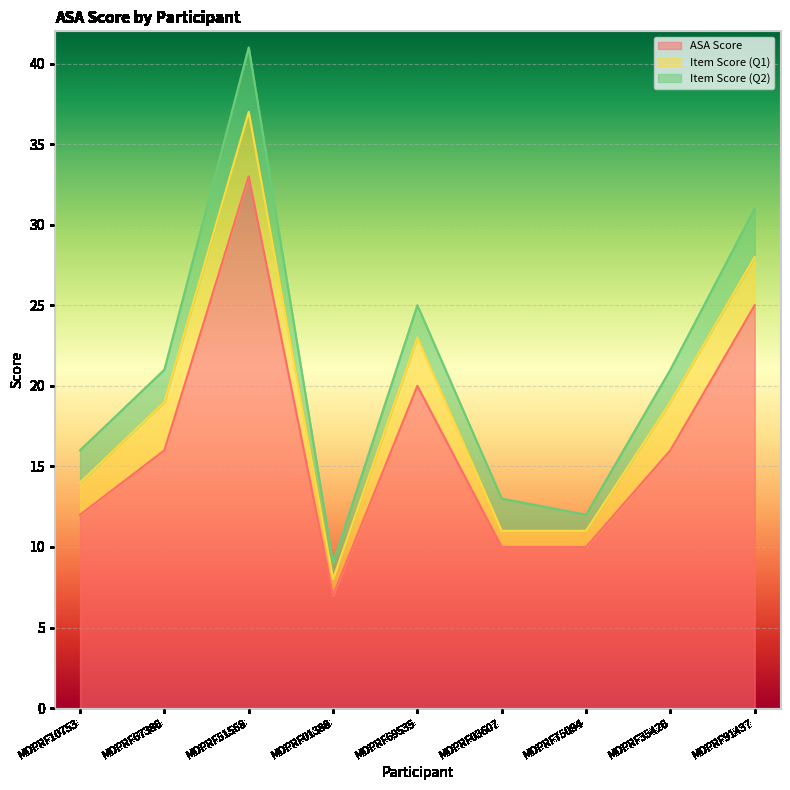

At how many categories does at least one series exceed 19?

3